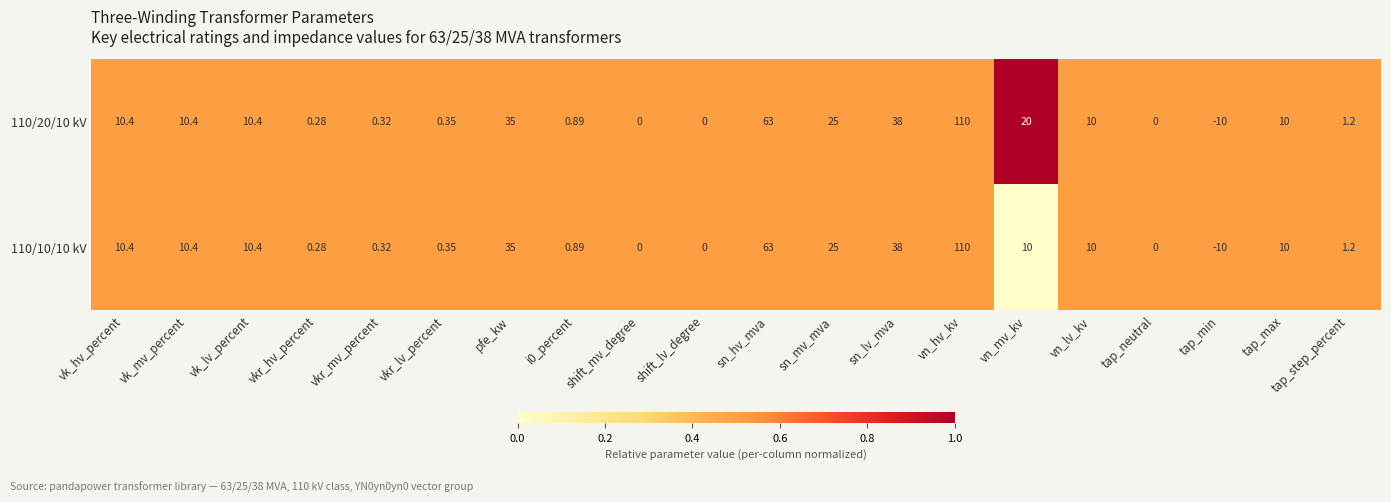

Where is 110/20/10 kV nearest to the value 50?

sn_lv_mva